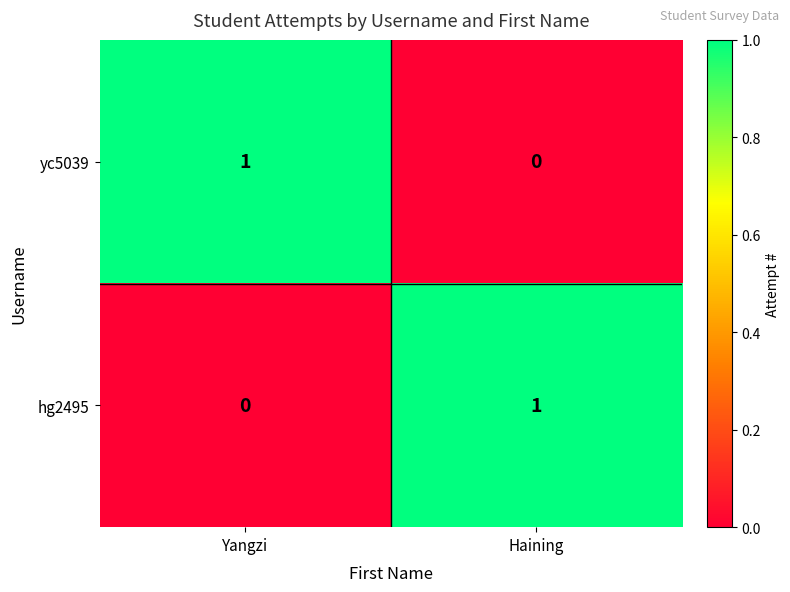

At Yangzi, list the series in order from smallest to largest.

hg2495, yc5039